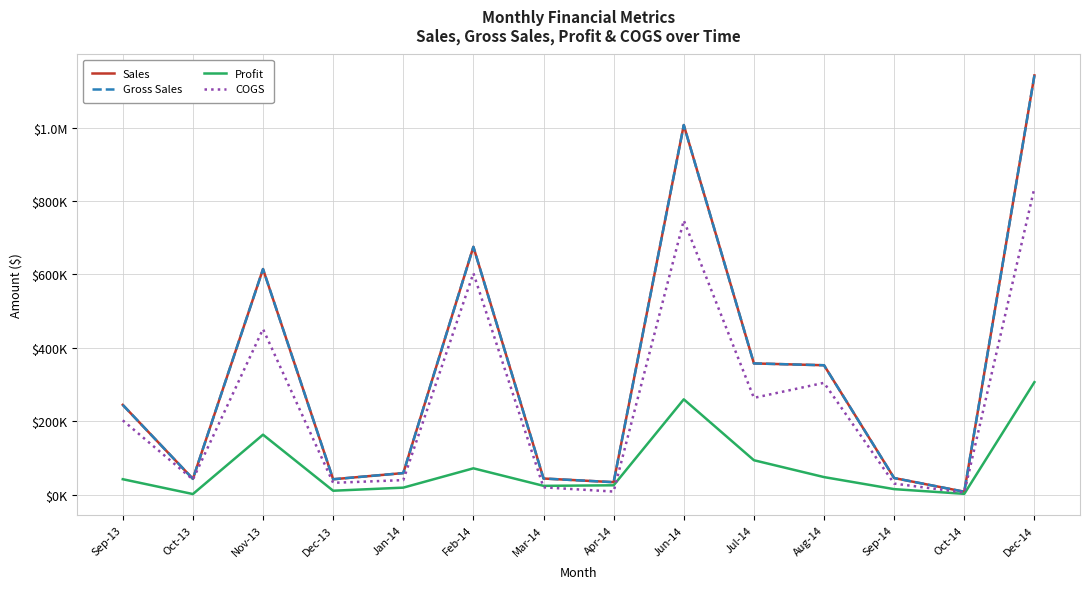

How many data points does each series have?

14